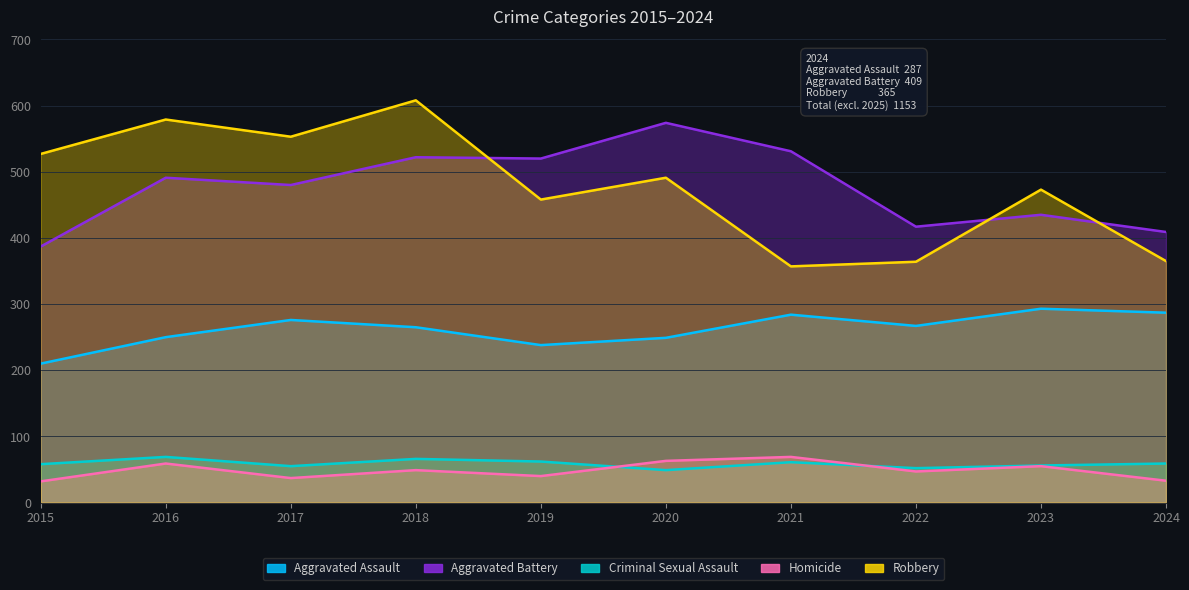

Is the value of Homicide at 2018 greater than the value of Criminal Sexual Assault at 2021?

No